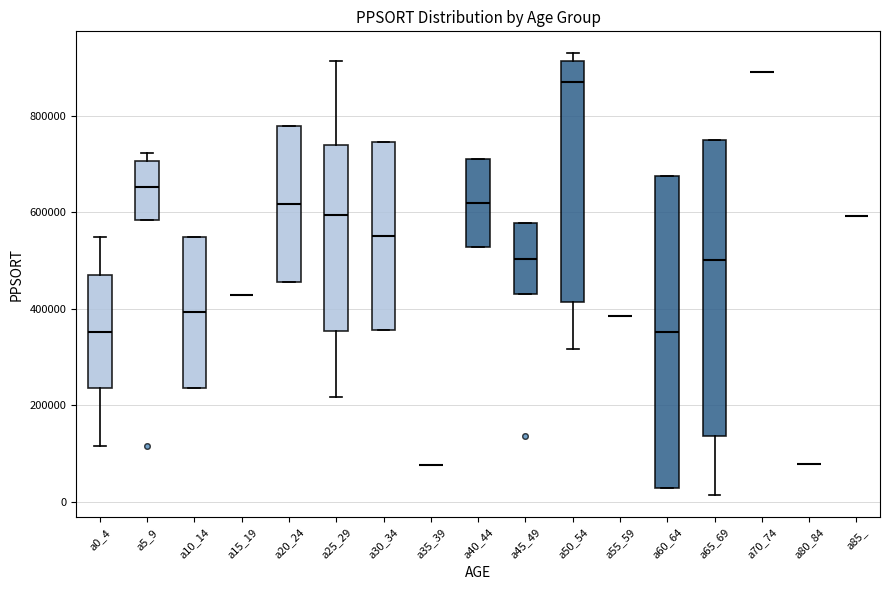

Comparing the boxes themselves (not the whiskers), which one is the tallest?

a60_64